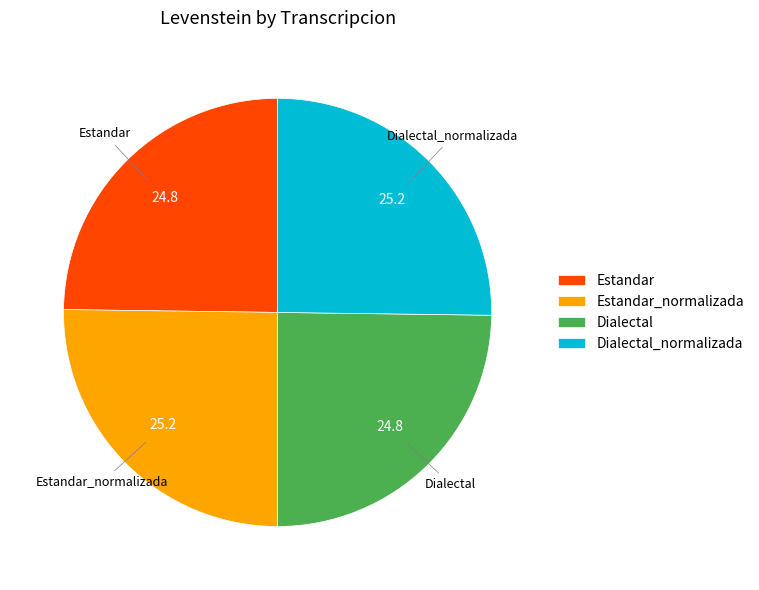

Approximately how many times larger is the value at Dialectal compared to Dialectal_normalizada?

1.0